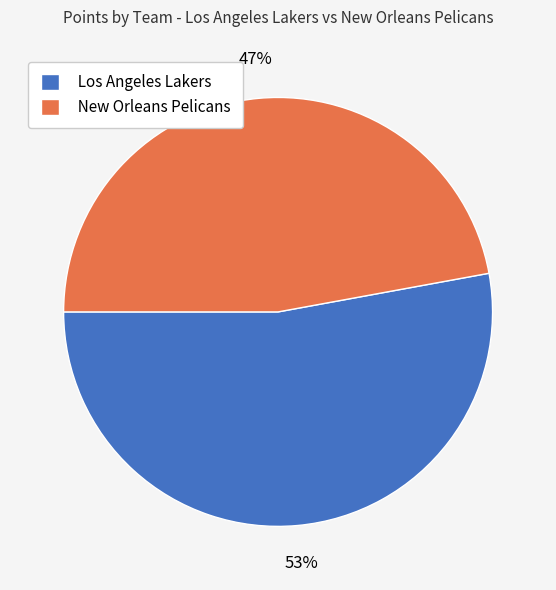

What percentage is the New Orleans Pelicans slice, to the nearest percent?

47%